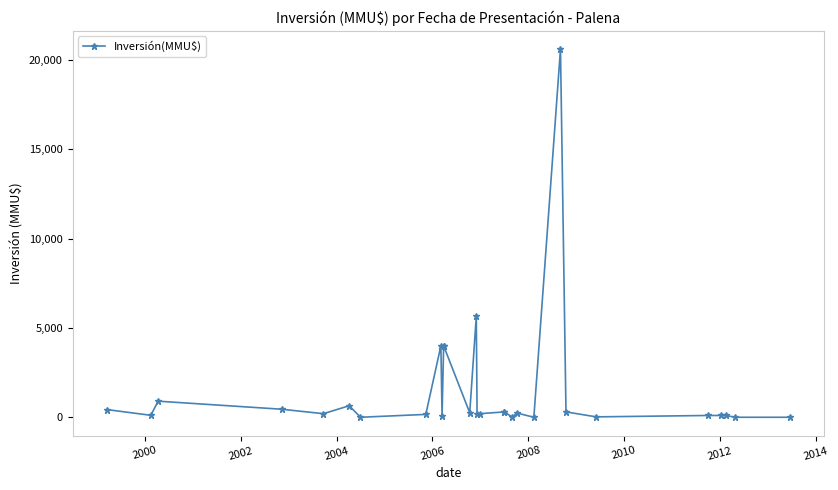

What is the average value?

1495